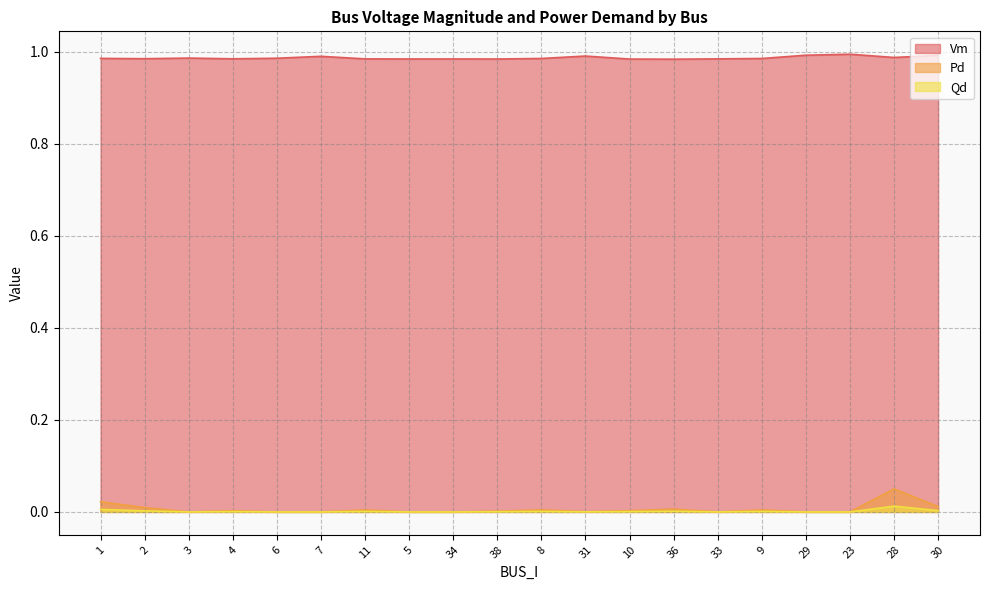

Reading left to right, what are all the values shown in this chart?

Vm: 1=1.0	2=1.0	3=1.0	4=1.0	6=1.0	7=1.0	11=1.0	5=1.0	34=1.0	38=1.0	8=1.0	31=1.0	10=1.0	36=1.0	33=1.0	9=1.0	29=1.0	23=1.0	28=1.0	30=1.0
Pd: 1=0.0	2=0.0	3=0.0	4=0.0	6=0.0	7=0.0	11=0.0	5=0.0	34=0.0	38=0.0	8=0.0	31=0.0	10=0.0	36=0.0	33=0.0	9=0.0	29=0.0	23=0.0	28=0.1	30=0.0
Qd: 1=0.0	2=0.0	3=0.0	4=0.0	6=0.0	7=0.0	11=0.0	5=0.0	34=0.0	38=0.0	8=0.0	31=0.0	10=0.0	36=0.0	33=0.0	9=0.0	29=0.0	23=0.0	28=0.0	30=0.0